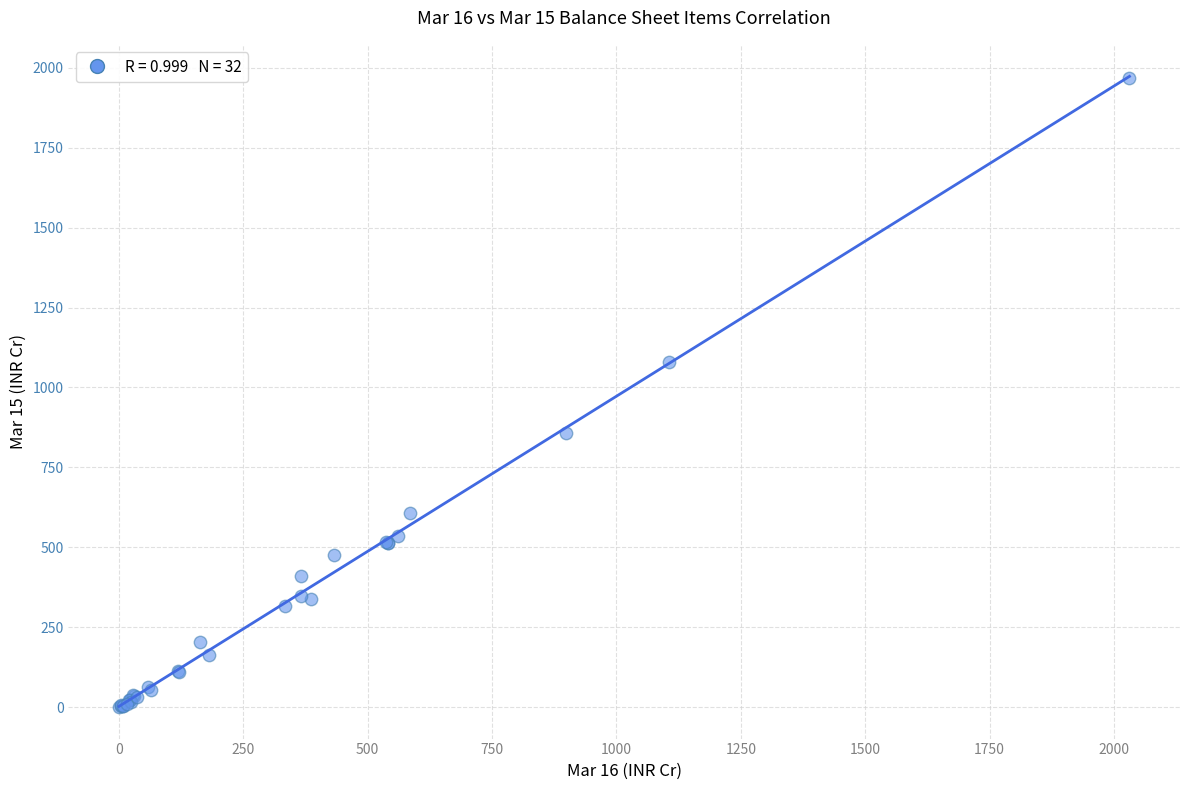

What Y value in the scatter plot is closest to 983?

1080.5